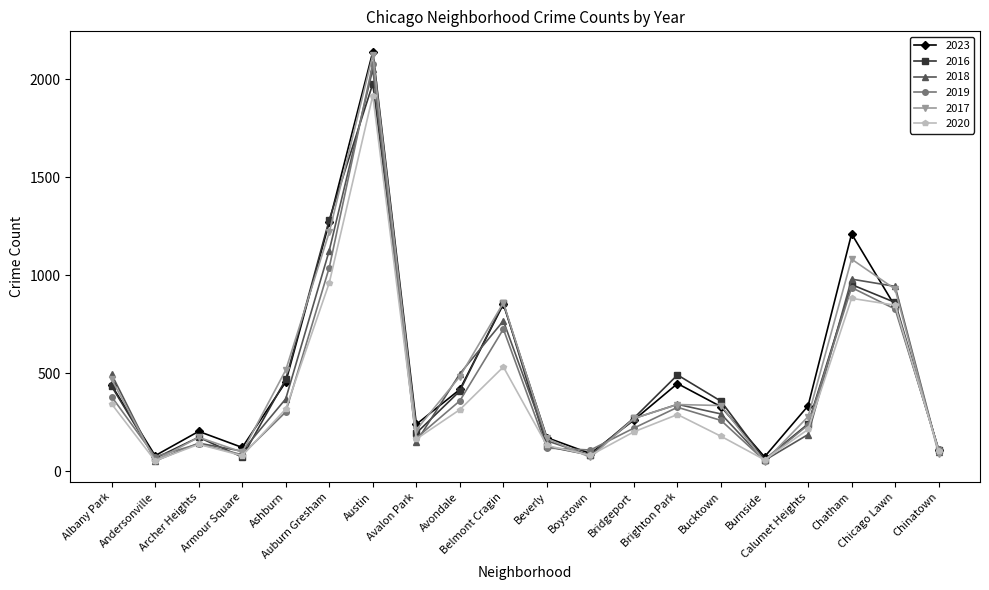

What is the minimum value for 2020?

54